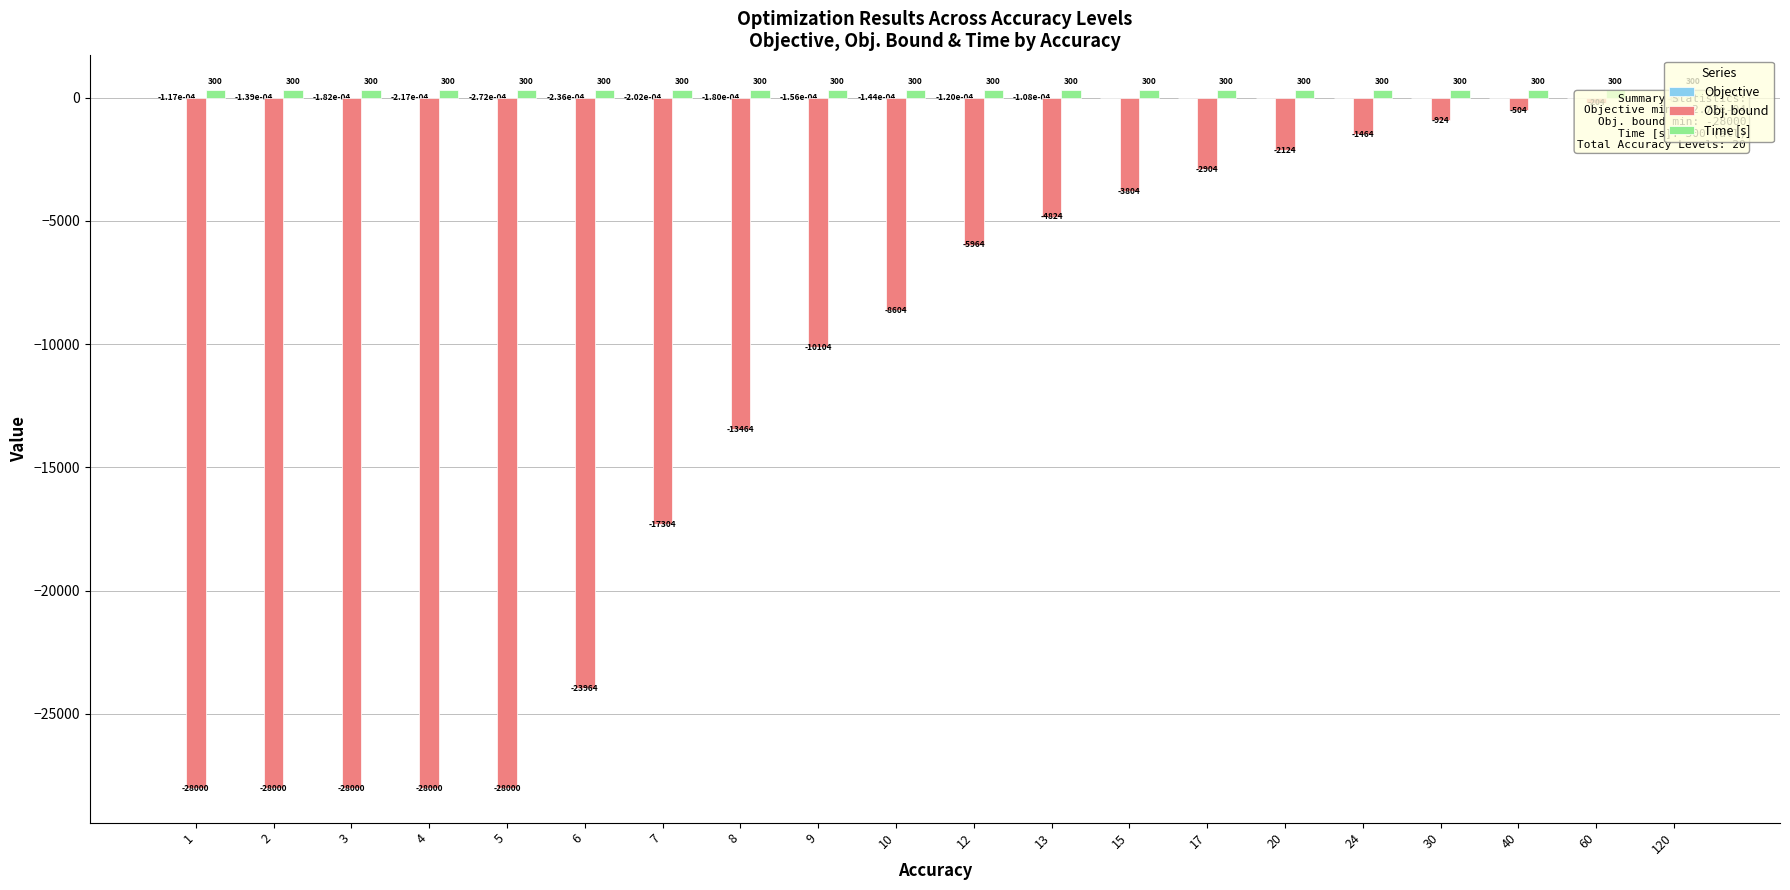

Between 15 and 13, which is larger?

15